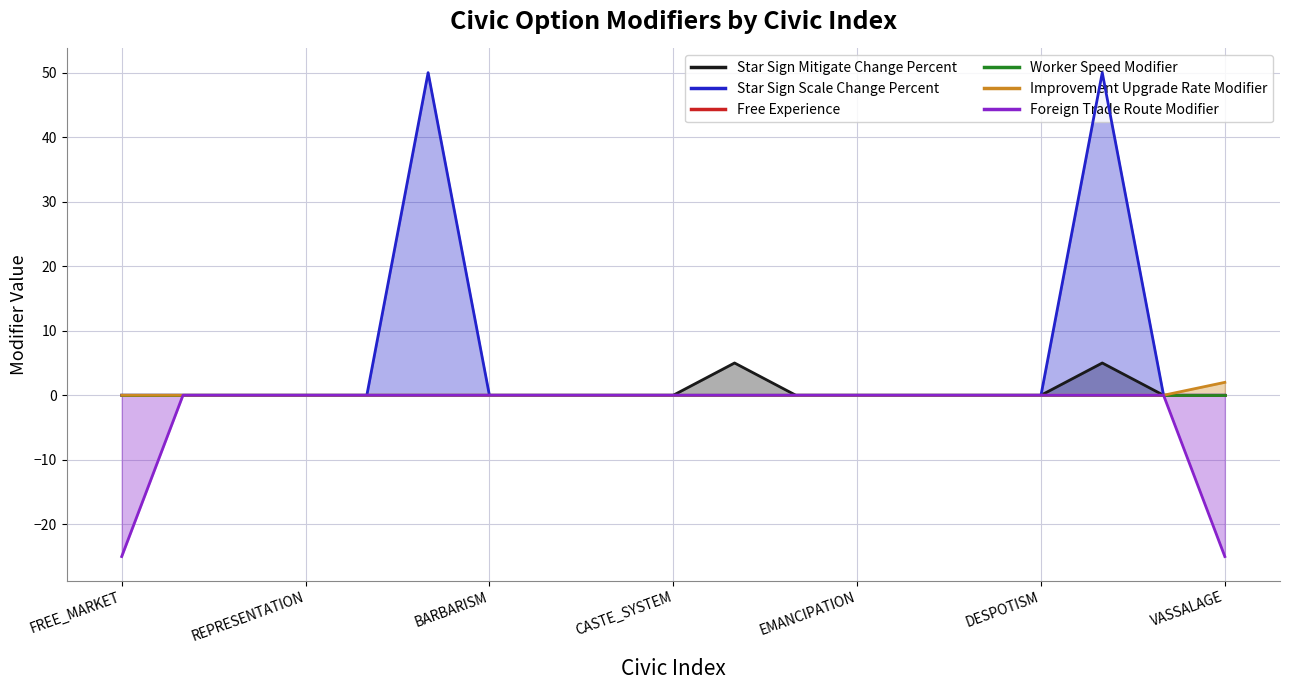

List the series in order of their peak value, lowest first.

Free Experience, Worker Speed Modifier, Foreign Trade Route Modifier, Improvement Upgrade Rate Modifier, Star Sign Mitigate Change Percent, Star Sign Scale Change Percent